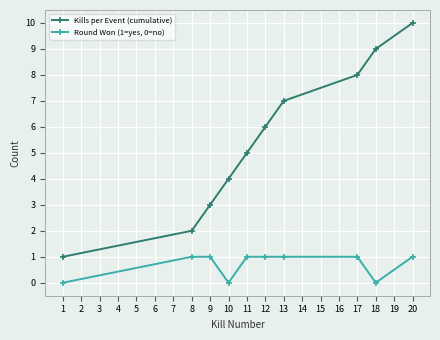

What are all the series names shown in the legend?

Kills per Event (cumulative), Round Won (1=yes, 0=no)